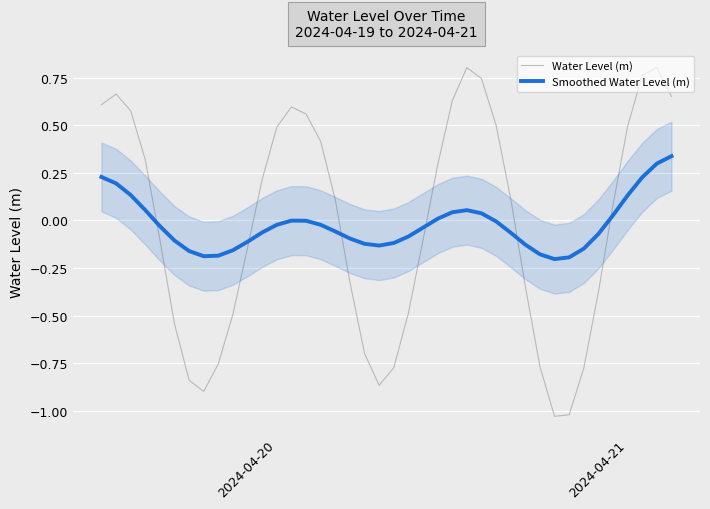

How many values in Smoothed Water Level (m) are below zero?

27